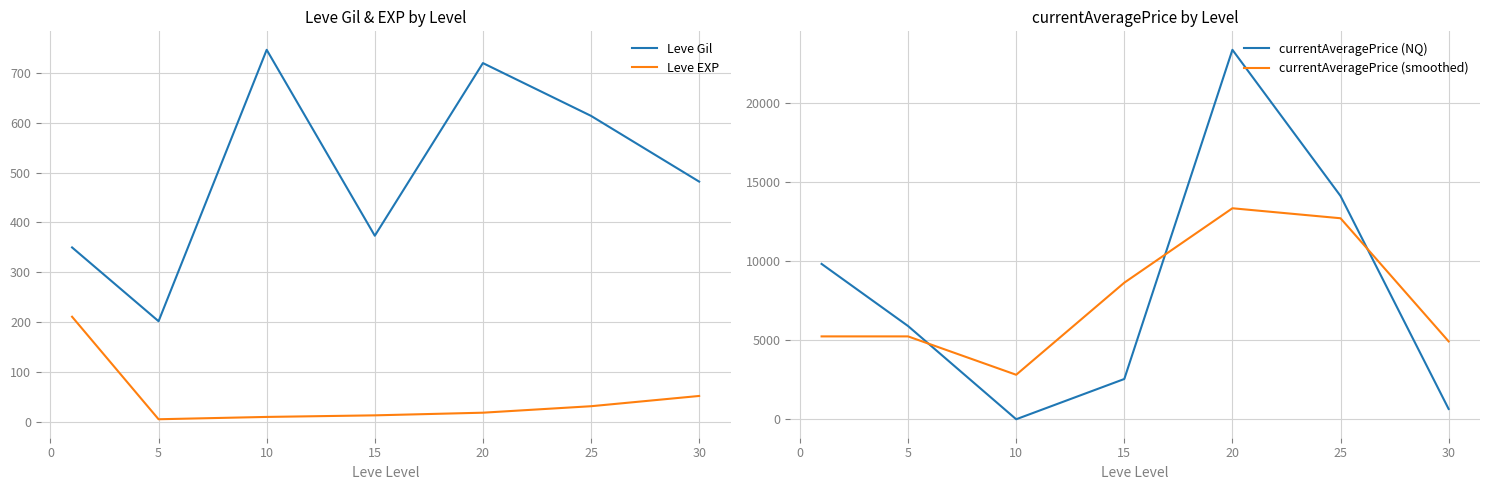

True or false: Leve Gil has a value of 438.6 at 20.

False